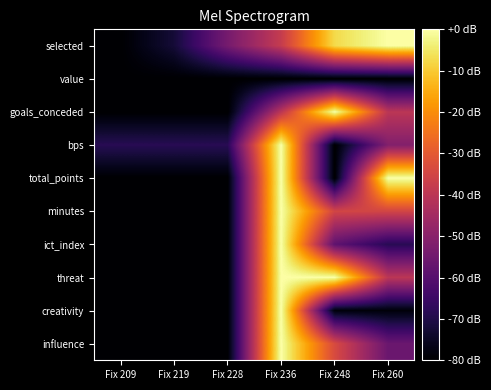

How many distinct data groups are displayed?

10